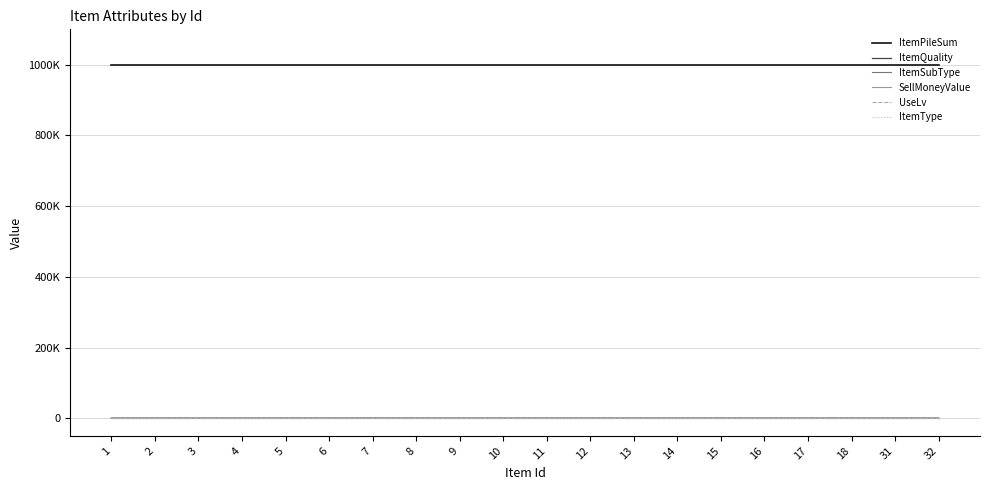

Reading left to right, extract all data points from this chart.

ItemPileSum: 999999	999999	999999	999999	999999	999999	999999	999999	999999	999999	999999	999999	999999	999999	999999	999999	999999	999999	999999	999999
ItemQuality: 3	3	4	4	4	4	4	4	4	4	4	4	3	3	4	4	4	4	4	4
ItemSubType: 0	0	0	0	0	0	120	0	0	0	0	0	0	0	0	0	0	0	0	0
SellMoneyValue: 0	0	0	0	0	0	0	0	0	0	0	0	0	0	0	0	0	0	0	0
UseLv: 0	0	0	0	0	0	0	0	0	0	0	0	0	0	0	0	0	0	0	0
ItemType: 1	1	1	1	1	1	1	1	1	1	1	1	1	1	1	1	1	1	1	1